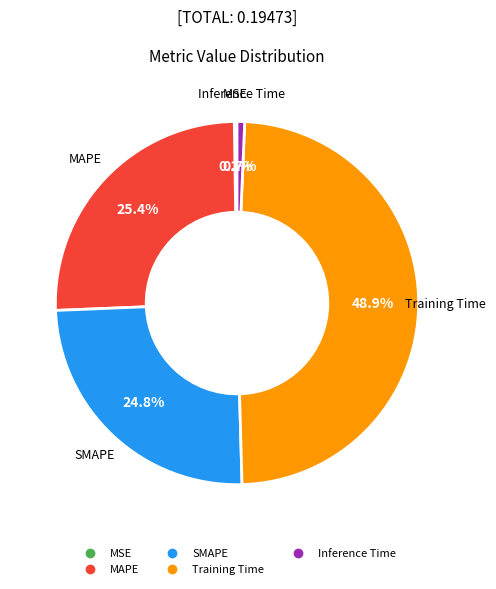

Which category has the biggest portion of the pie?

Training Time